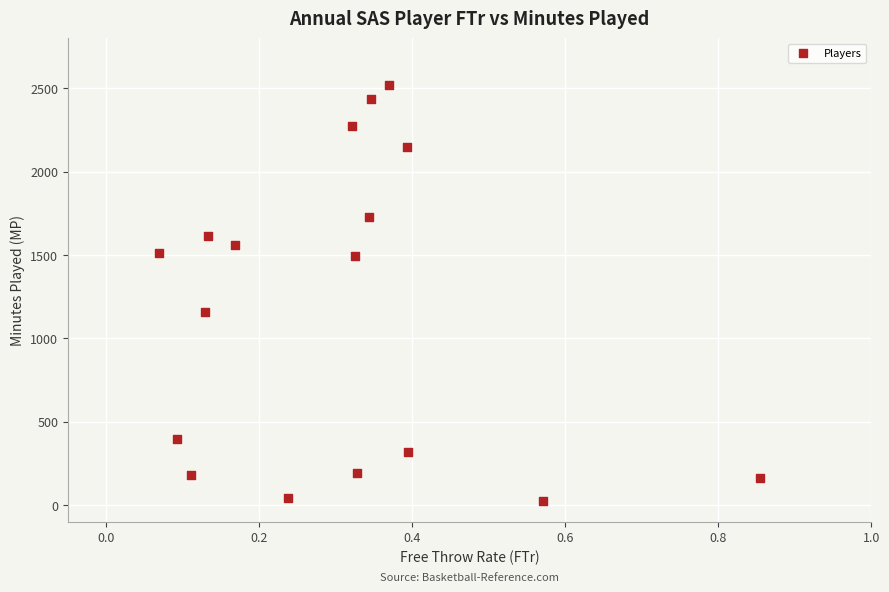

What Y value in the scatter plot is closest to 1272?

1161